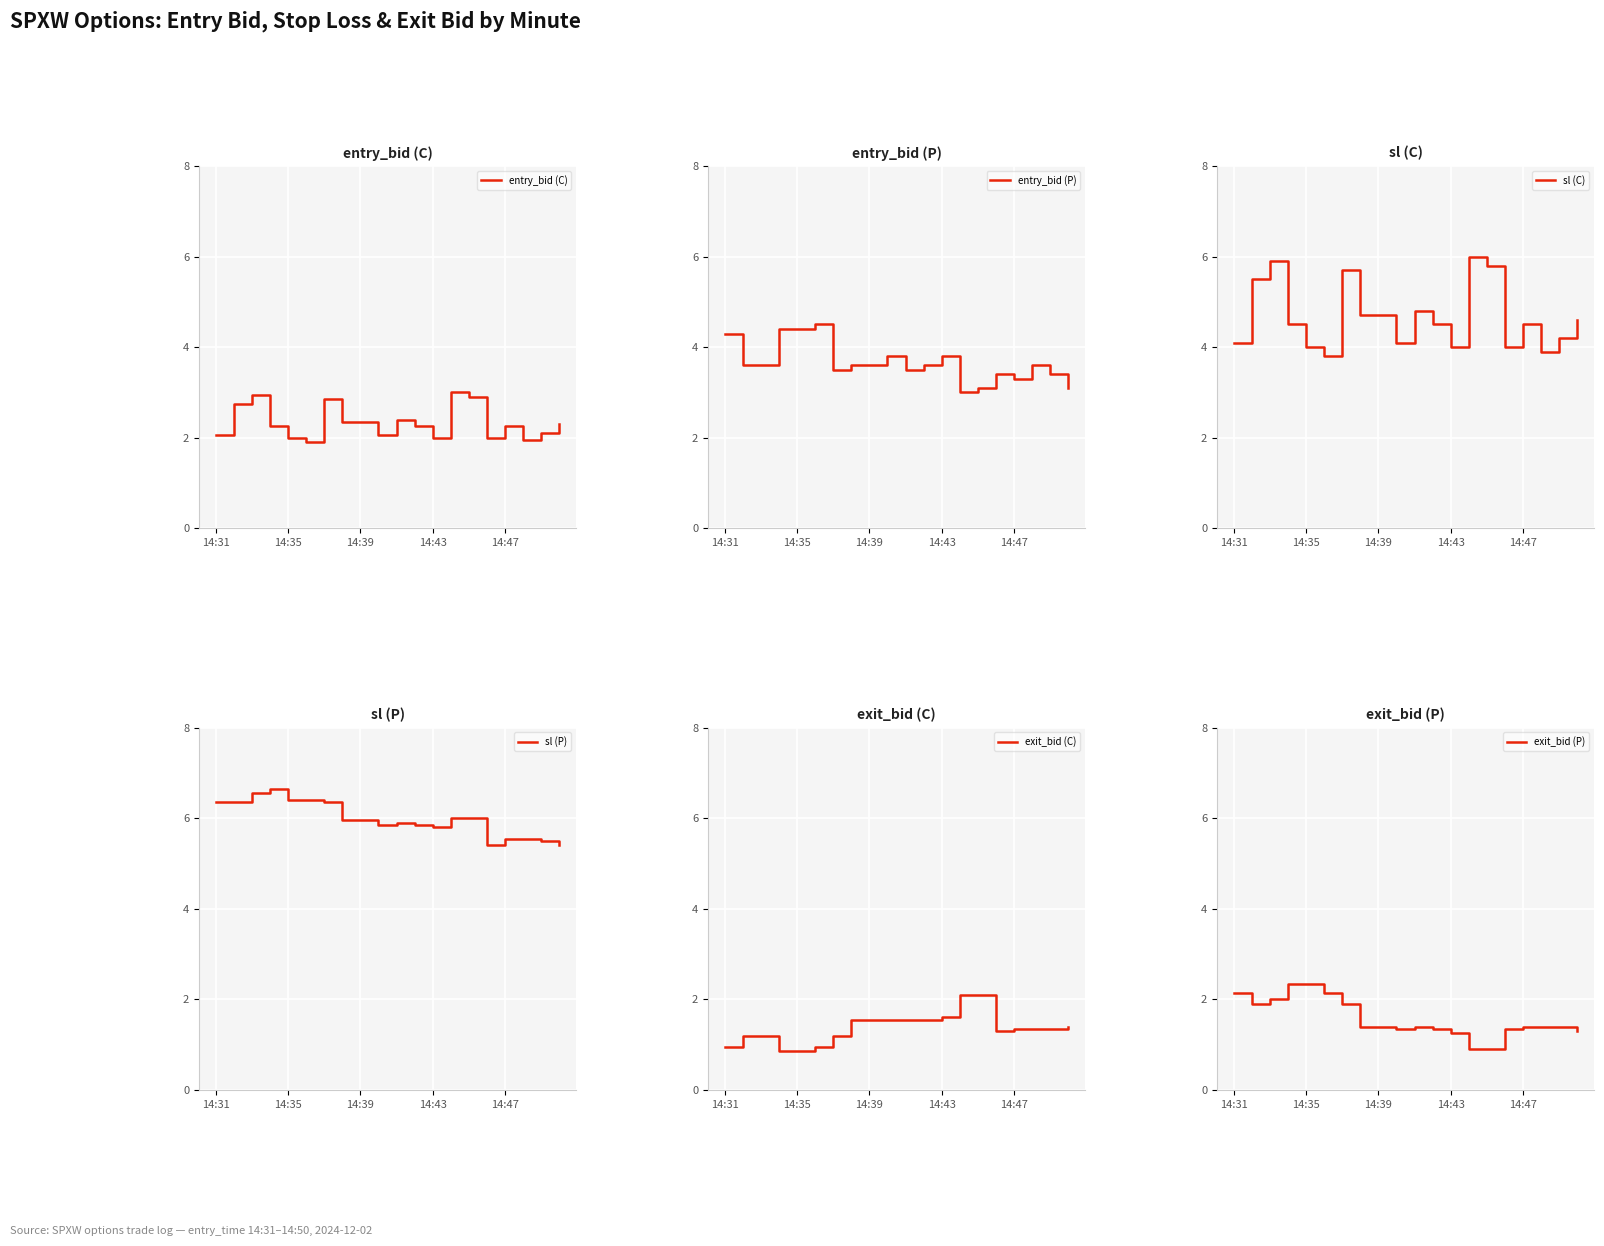

What are all the series names shown in the legend?

entry_bid (C), entry_bid (P), sl (C), sl (P), exit_bid (C), exit_bid (P)